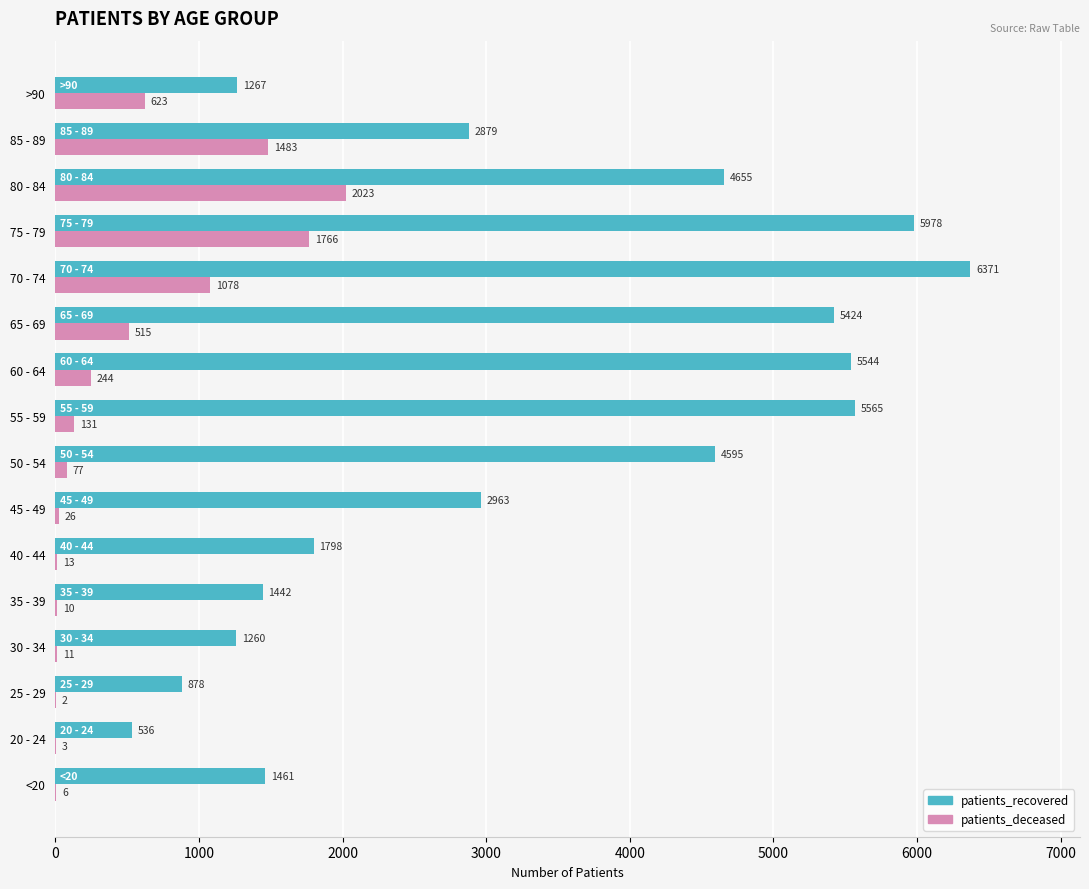

The patients_deceased series shows 2688 at 80 - 84. True or false?

False